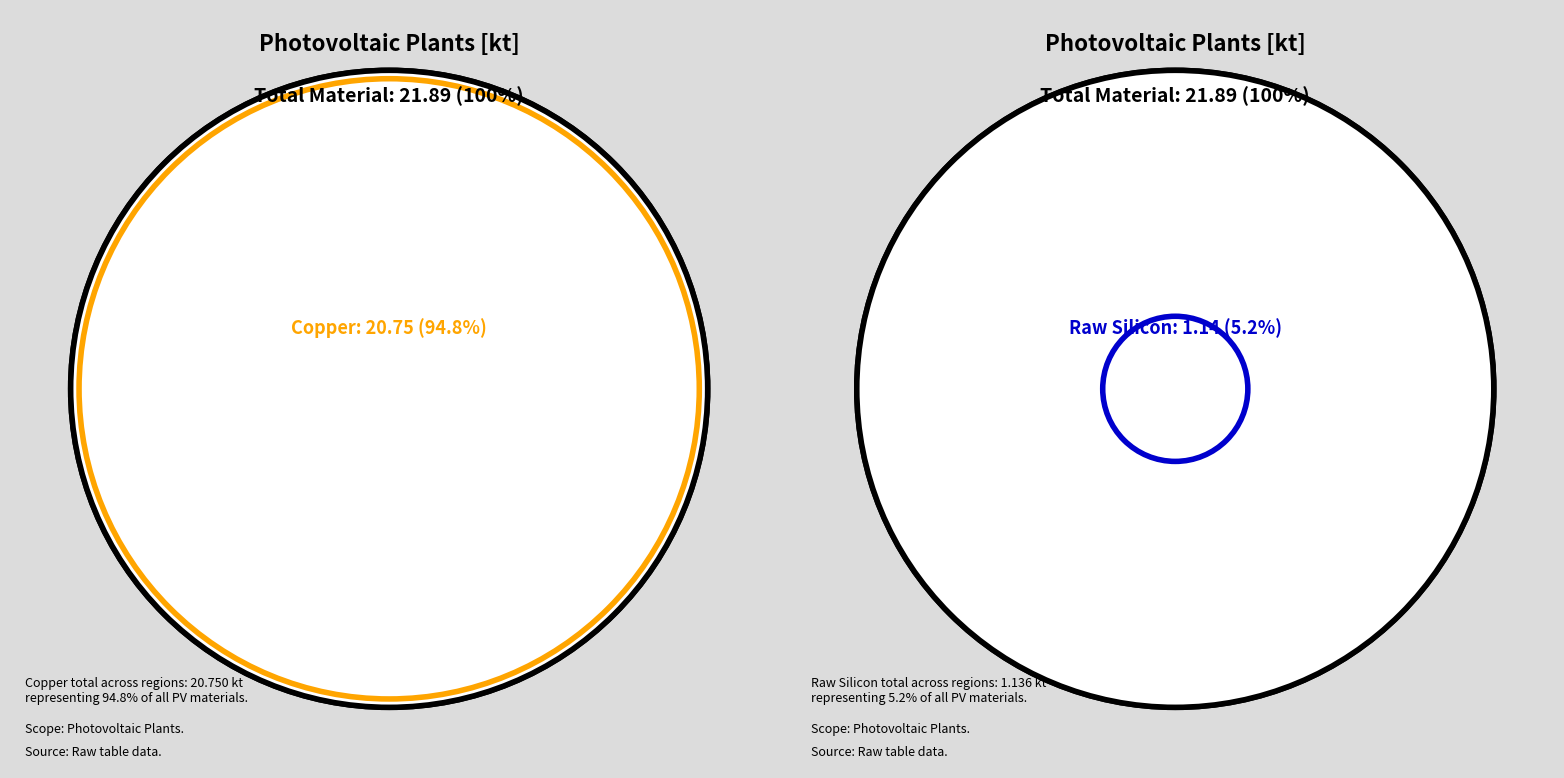

The EU27+UK slice represents 30% of the pie. True or false?

False